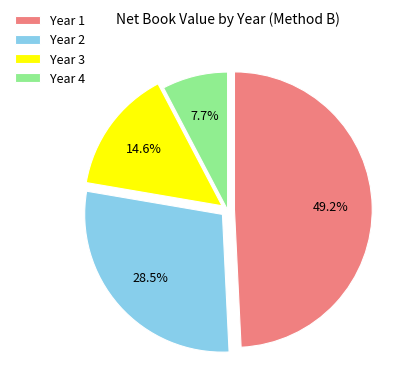

Is Year 1 the majority of the pie?

No